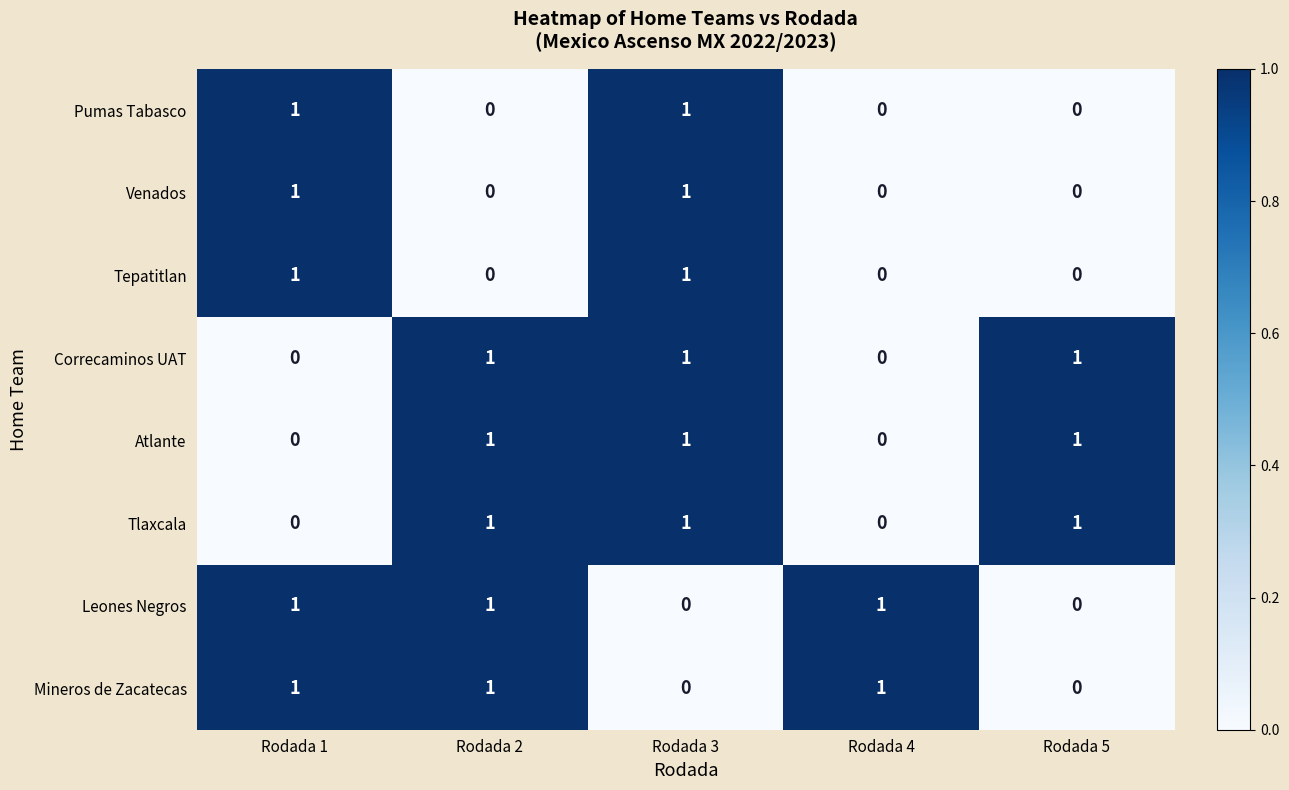

Count the Venados values in the range 0 to 1.

5